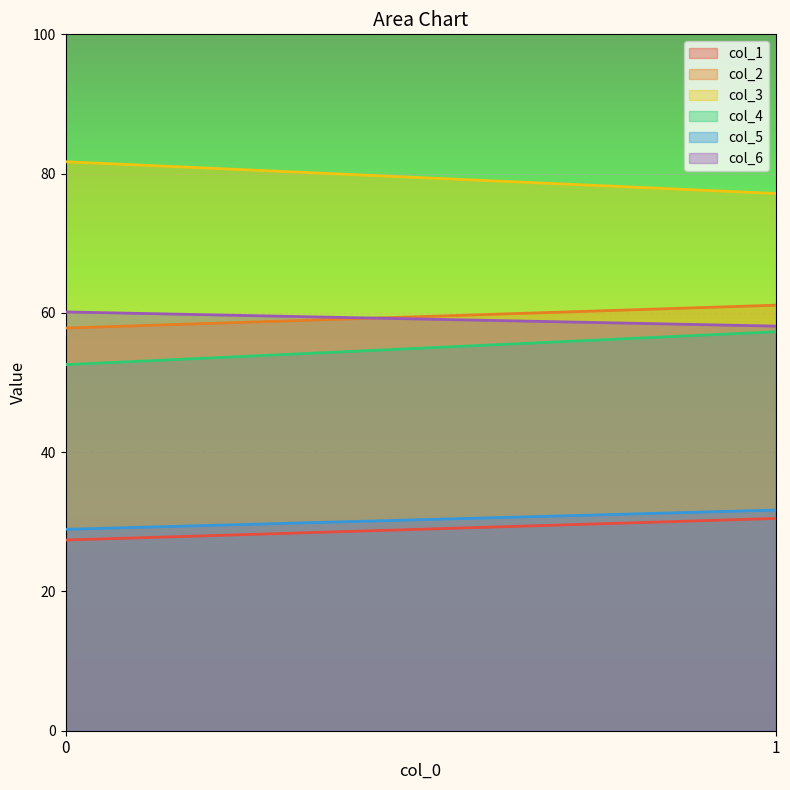

What is the lowest value of the col_4 series?

52.6